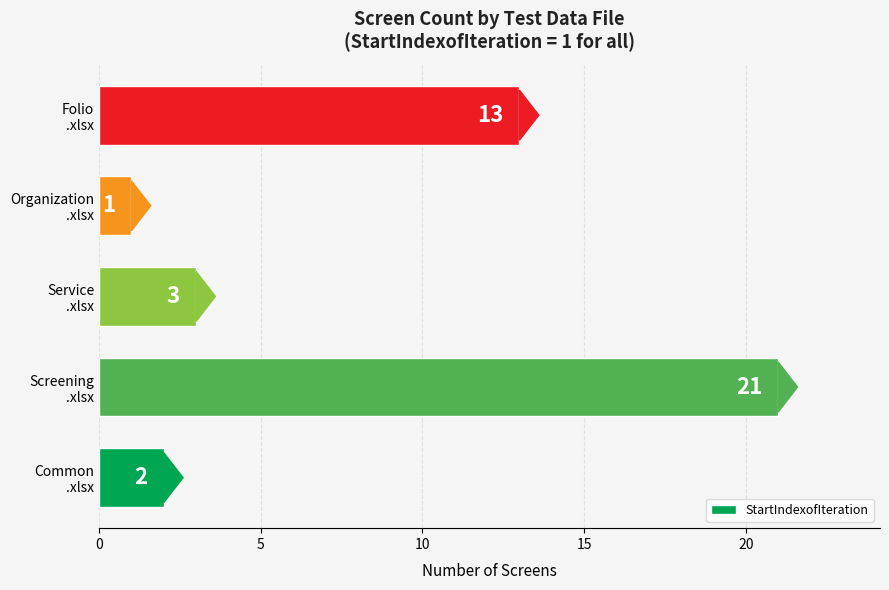

How many bars are there in total?

5